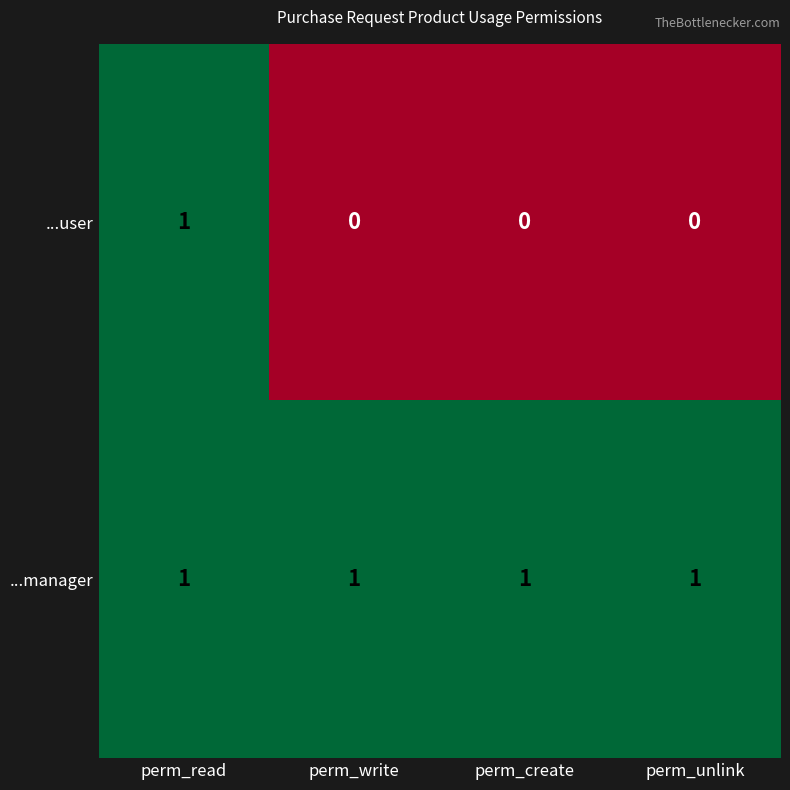

Which series has the widest spread of values?

...user